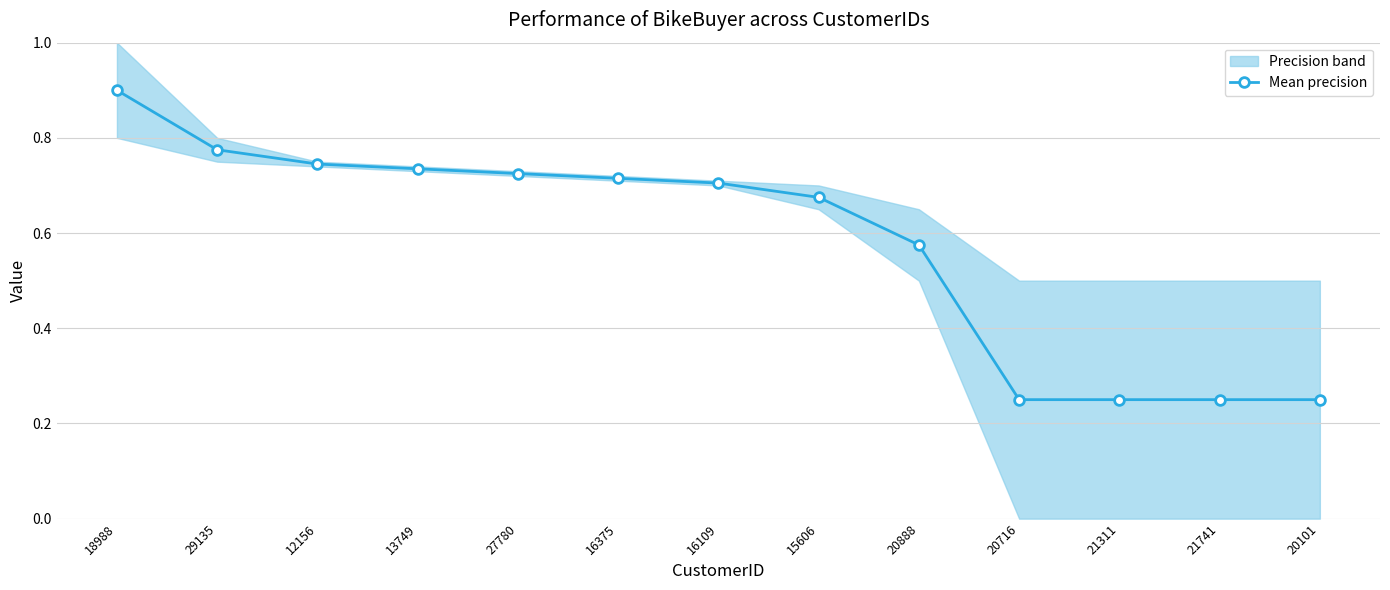

Is it true that the value at 12156 is 0.3?

False